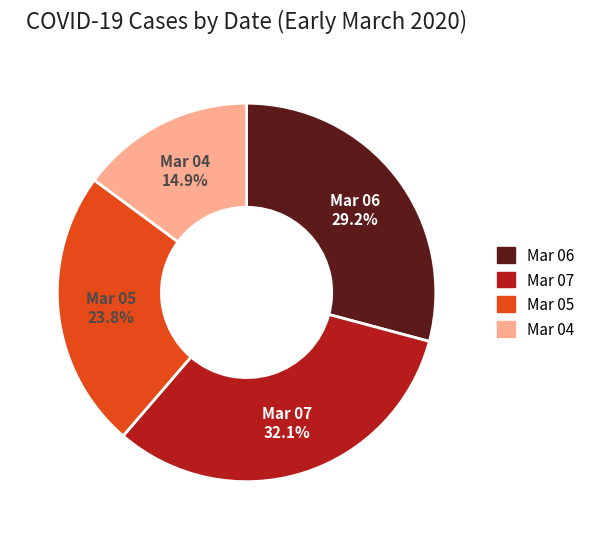

Is there a majority slice in this chart?

No